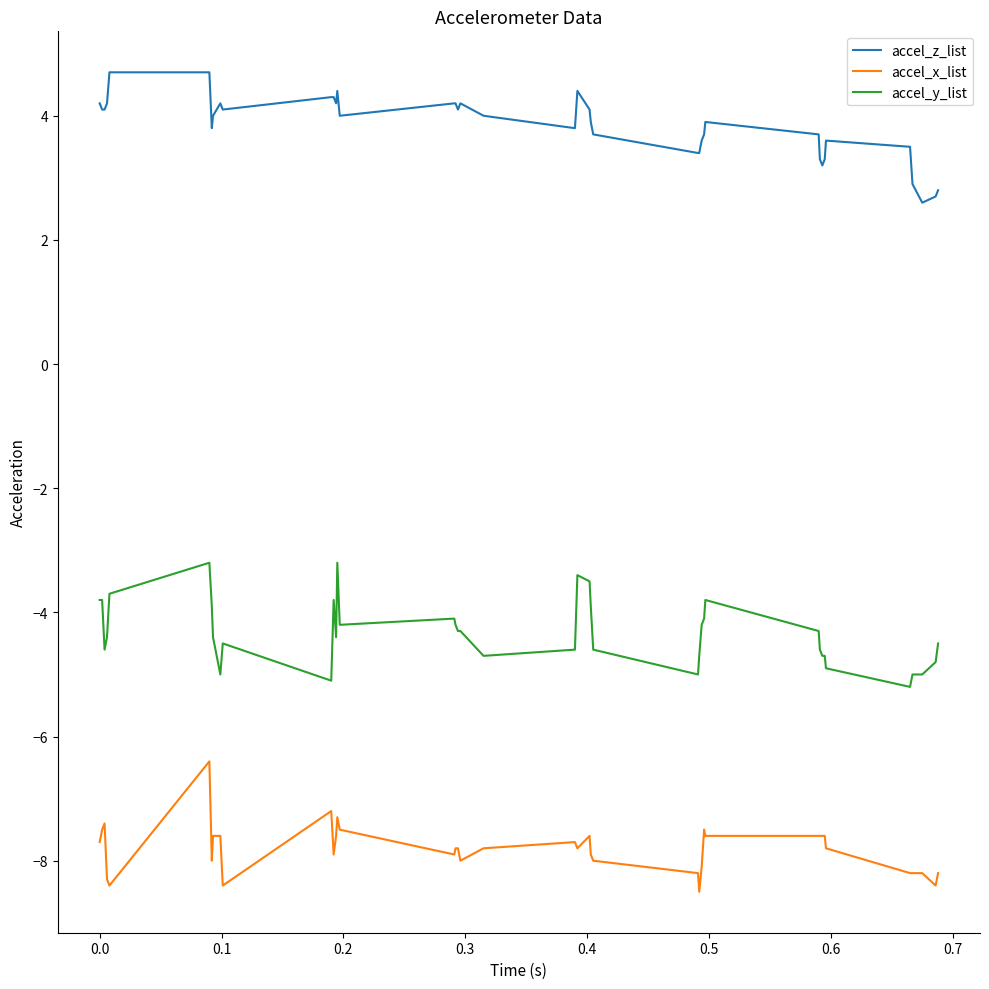

Rank the series by their average value, from lowest to highest.

accel_x_list, accel_y_list, accel_z_list